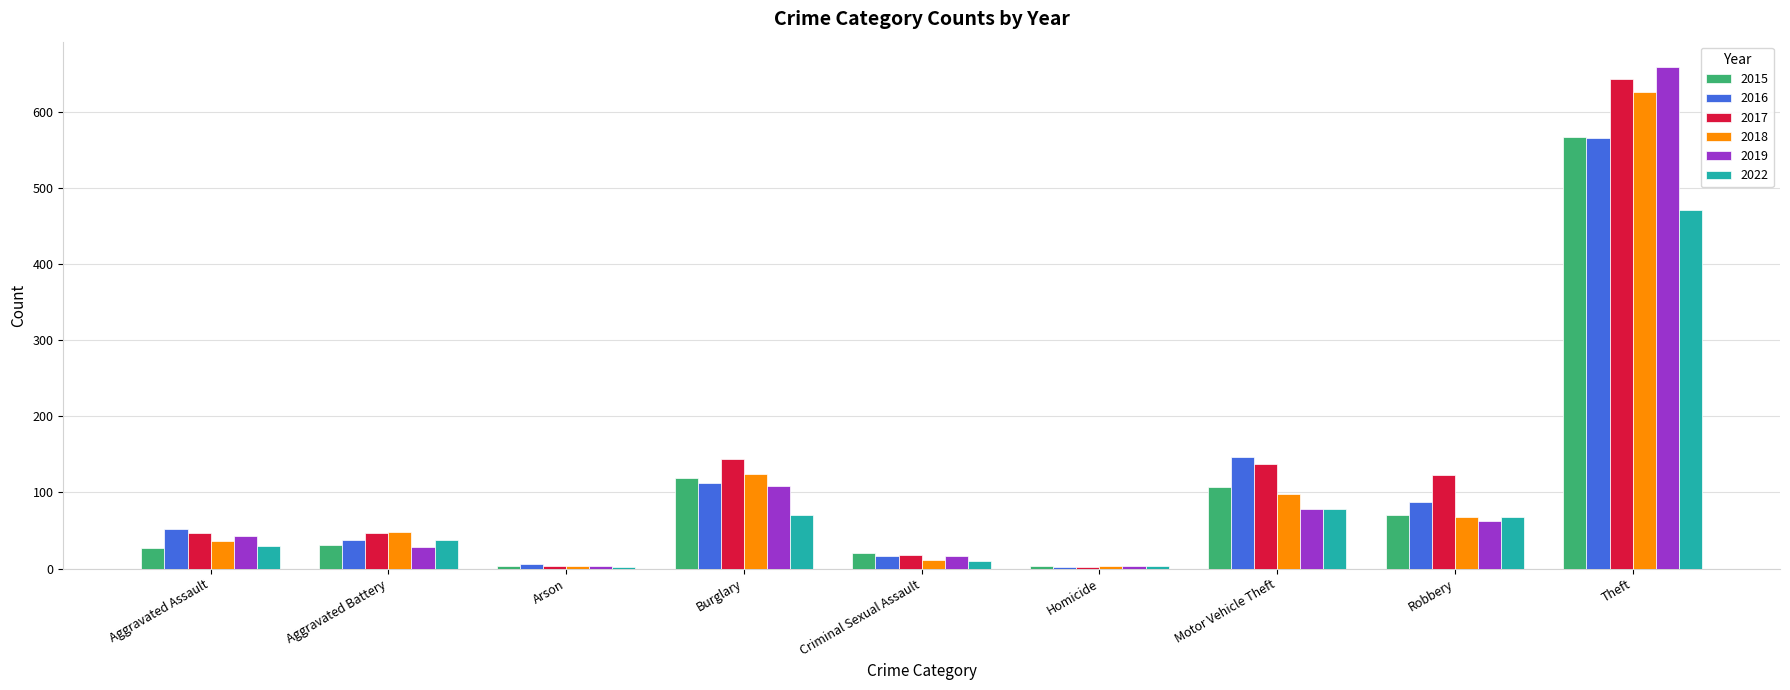

At which category is the sum across all series the highest?

Theft